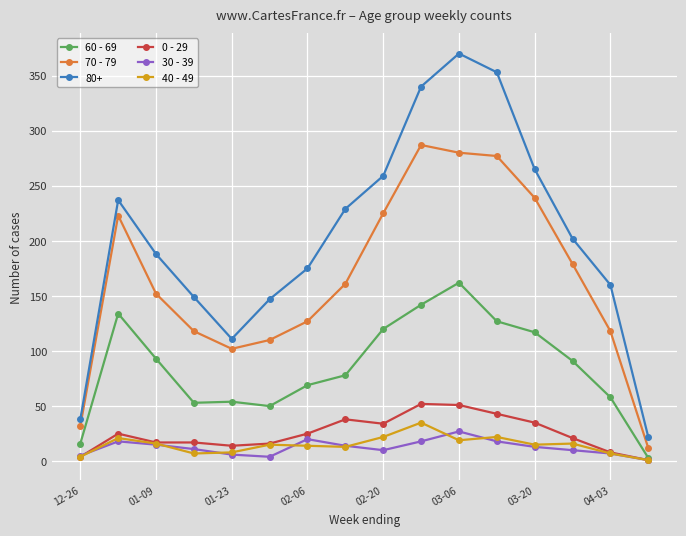

What are all the series names shown in the legend?

60 - 69, 70 - 79, 80+, 0 - 29, 30 - 39, 40 - 49